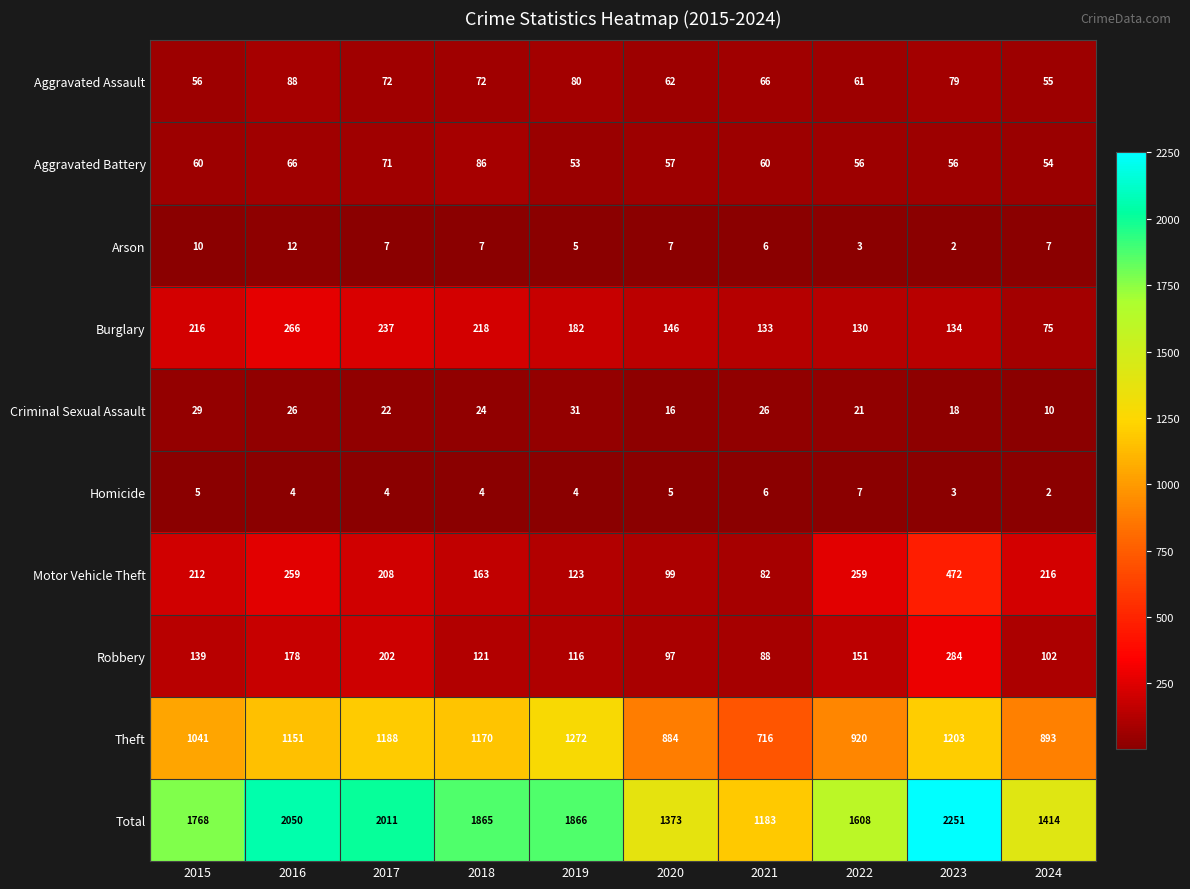

List the series in order of their peak value, highest first.

Total, Theft, Motor Vehicle Theft, Robbery, Burglary, Aggravated Assault, Aggravated Battery, Criminal Sexual Assault, Arson, Homicide